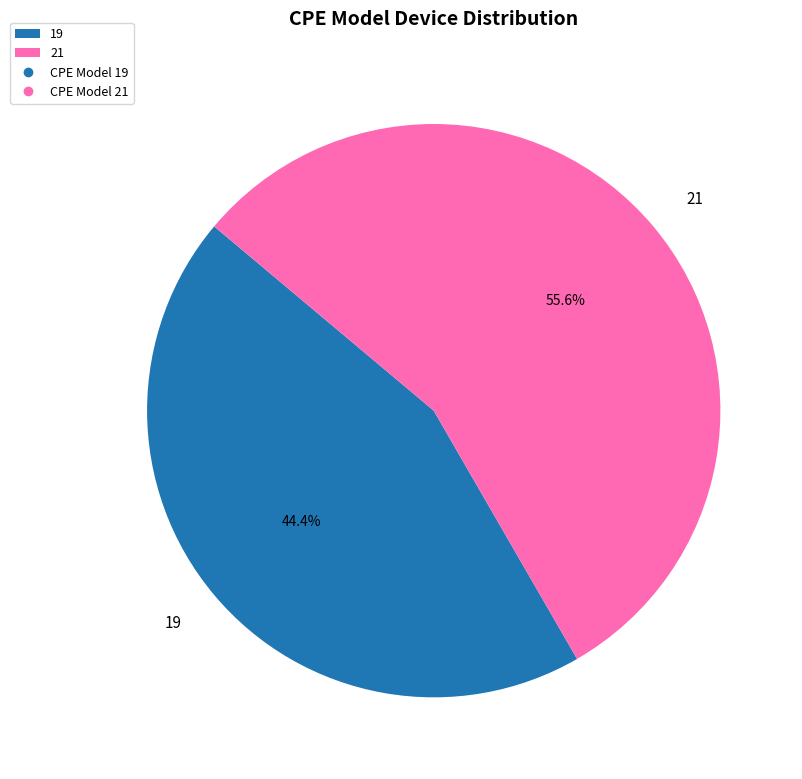

What percentage do 19 and 21 together represent?

100.0%